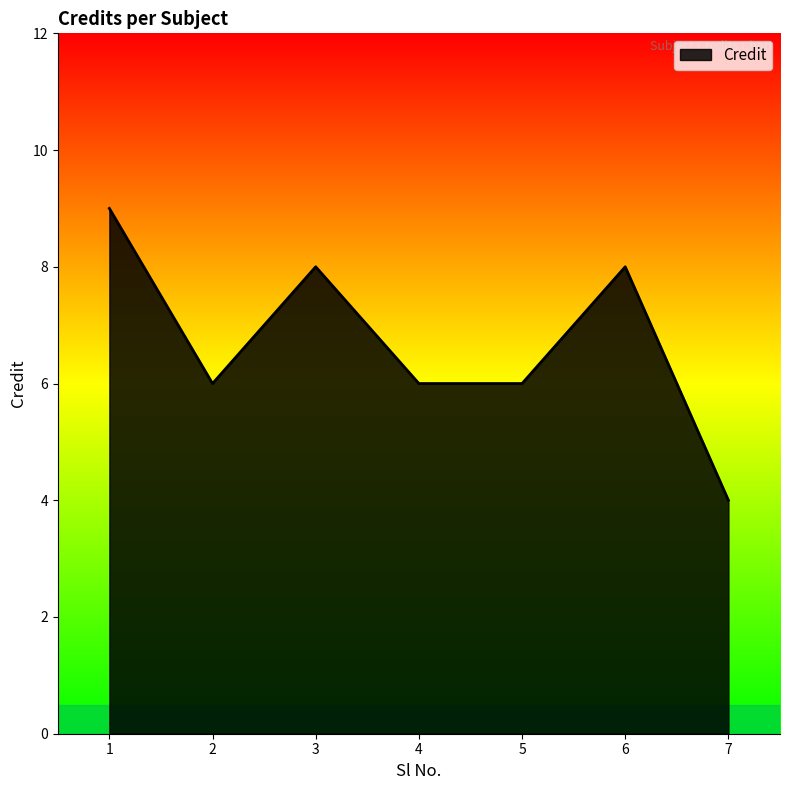

What is the greatest value displayed?

9